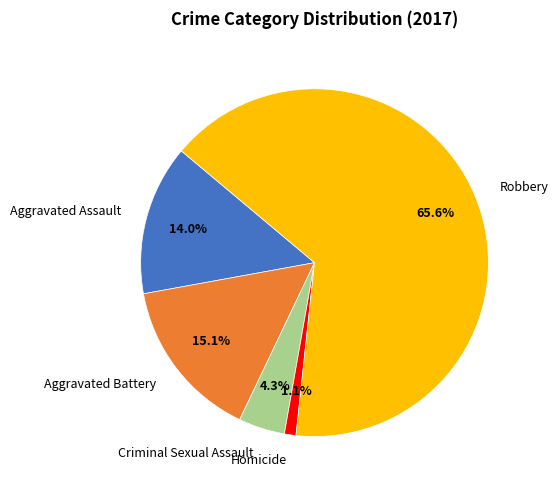

Is there a majority slice in this chart?

Yes